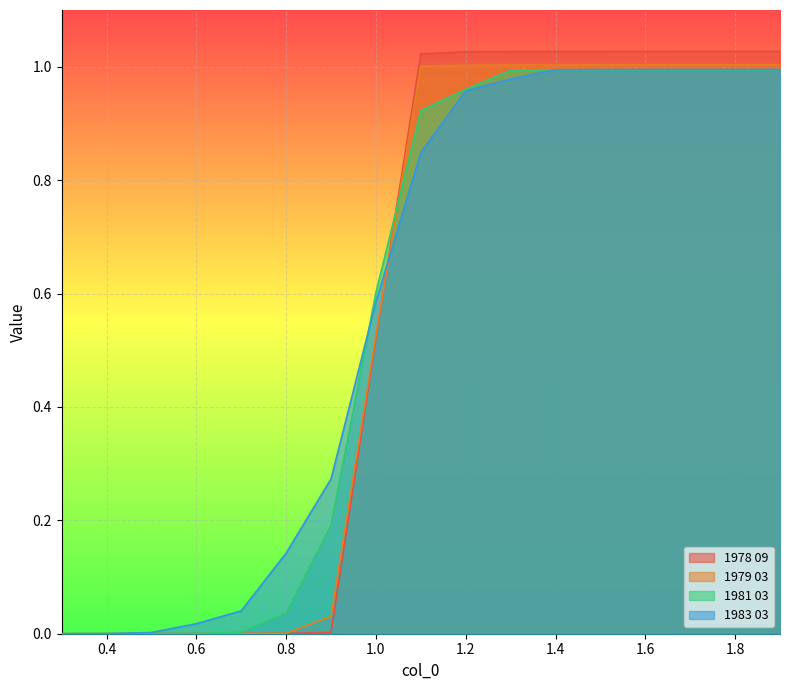

Reading right to left, extract all data points from this chart.

1978 09: 1.9=1.0	1.8=1.0	1.7=1.0	1.6=1.0	1.5=1.0	1.4=1.0	1.3=1.0	1.2=1.0	1.1=1.0	1.0=0.5	0.9=0.0	0.8=0.0	0.7=0.0	0.6=0.0	0.5=0.0	0.4=0.0	0.3=0.0
1979 03: 1.9=1.0	1.8=1.0	1.7=1.0	1.6=1.0	1.5=1.0	1.4=1.0	1.3=1.0	1.2=1.0	1.1=1.0	1.0=0.5	0.9=0.0	0.8=0.0	0.7=0.0	0.6=0.0	0.5=0.0	0.4=0.0	0.3=0.0
1981 03: 1.9=1.0	1.8=1.0	1.7=1.0	1.6=1.0	1.5=1.0	1.4=1.0	1.3=1.0	1.2=1.0	1.1=0.9	1.0=0.6	0.9=0.2	0.8=0.0	0.7=0.0	0.6=0.0	0.5=0.0	0.4=0.0	0.3=0.0
1983 03: 1.9=1.0	1.8=1.0	1.7=1.0	1.6=1.0	1.5=1.0	1.4=1.0	1.3=1.0	1.2=1.0	1.1=0.8	1.0=0.6	0.9=0.3	0.8=0.1	0.7=0.0	0.6=0.0	0.5=0.0	0.4=0.0	0.3=0.0